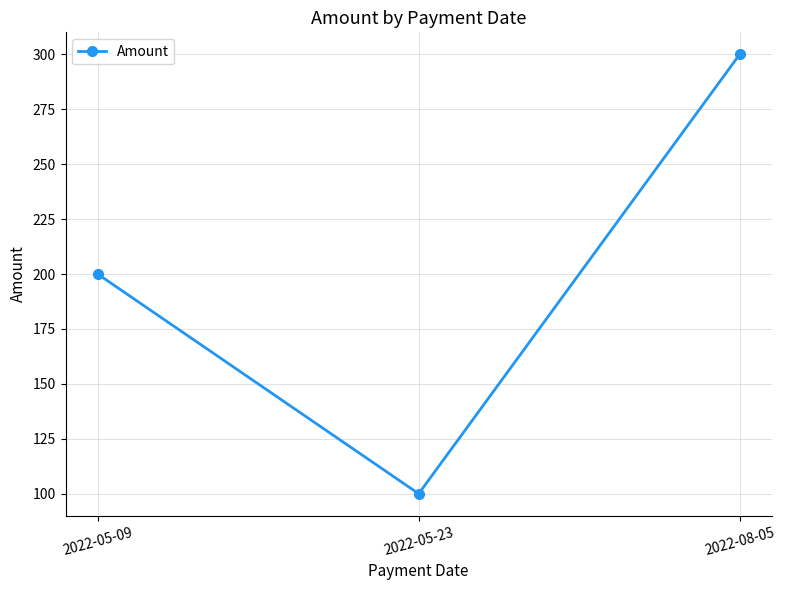

How many series are shown in this chart?

1